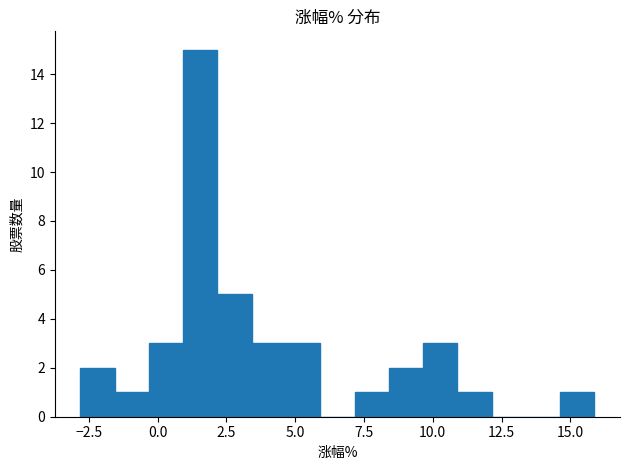

Around what value on the x-axis is the tallest bar? Give the approximate position of its centre, as read against the axis.

1.5